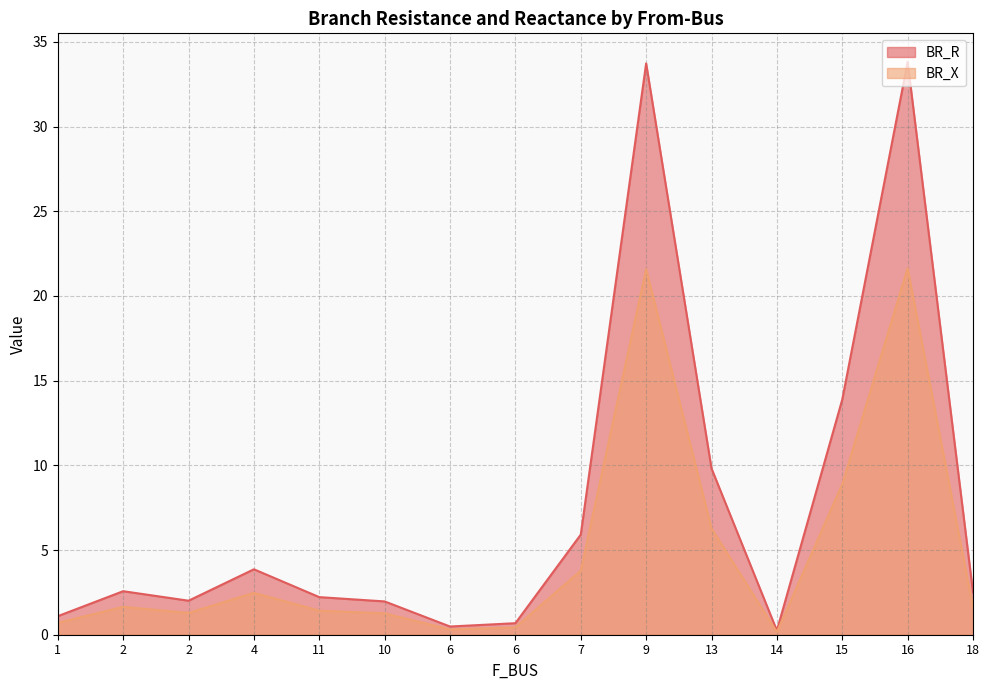

Read the BR_X value at 6.

0.3